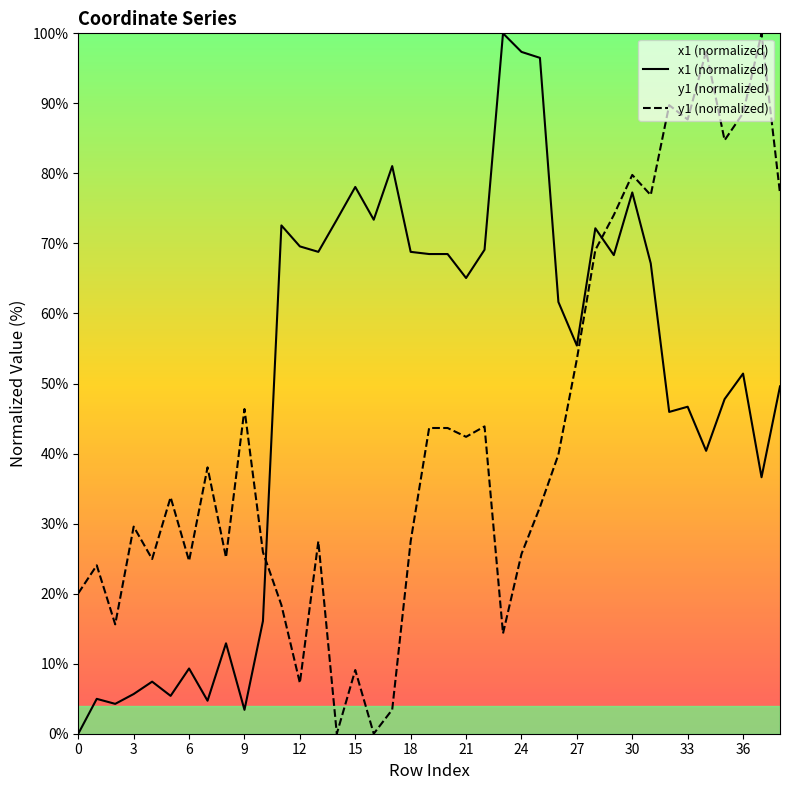

Is it true that x1 equals 32.9 at 35?

False